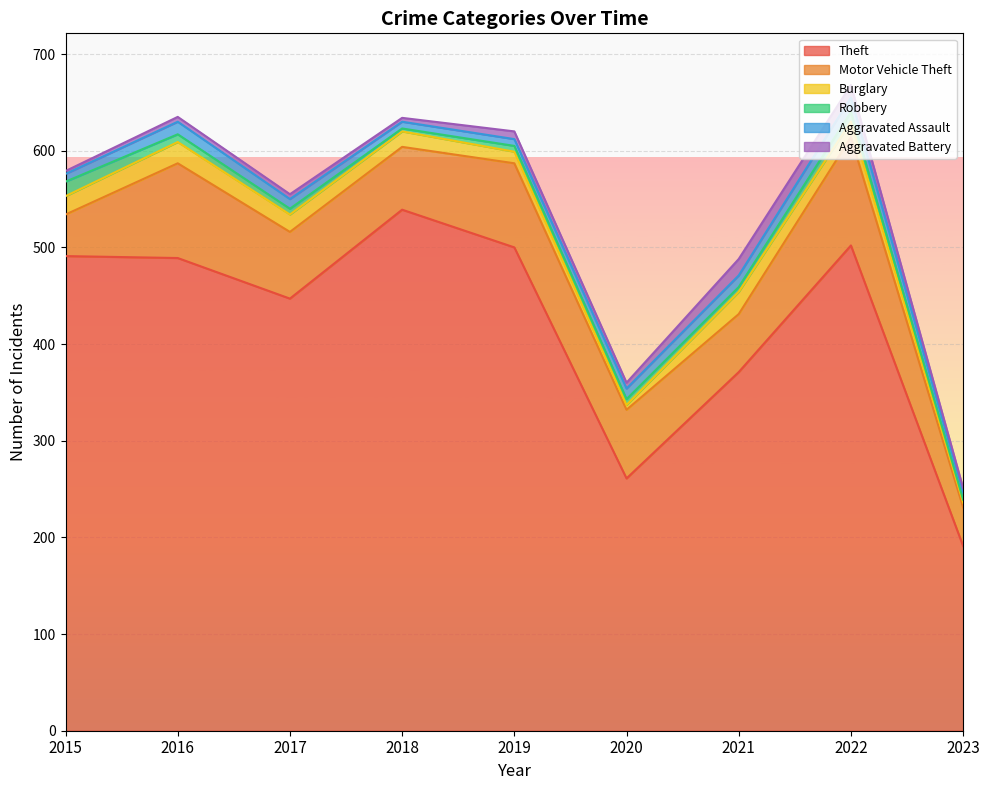

What is the maximum value shown in the chart?

539